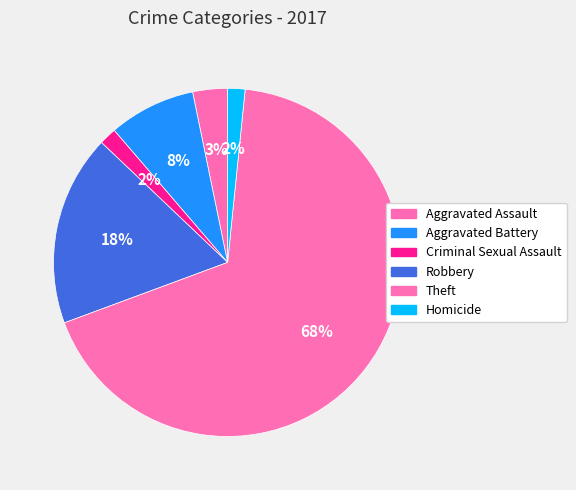

Which slice is the largest?

Theft